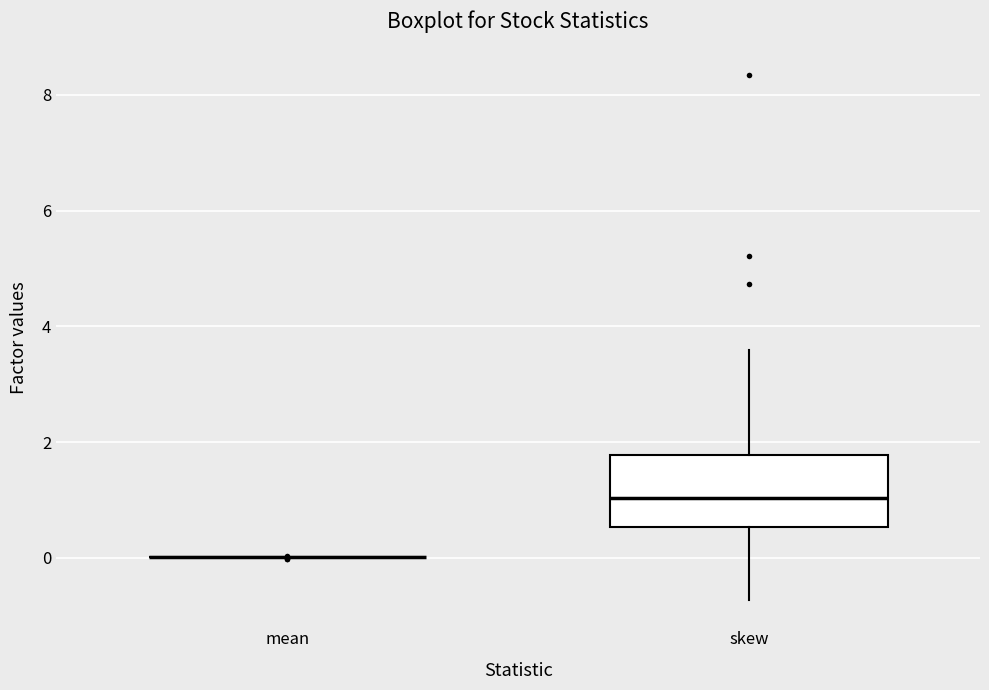

Comparing the boxes themselves (not the whiskers), which one is the tallest?

skew